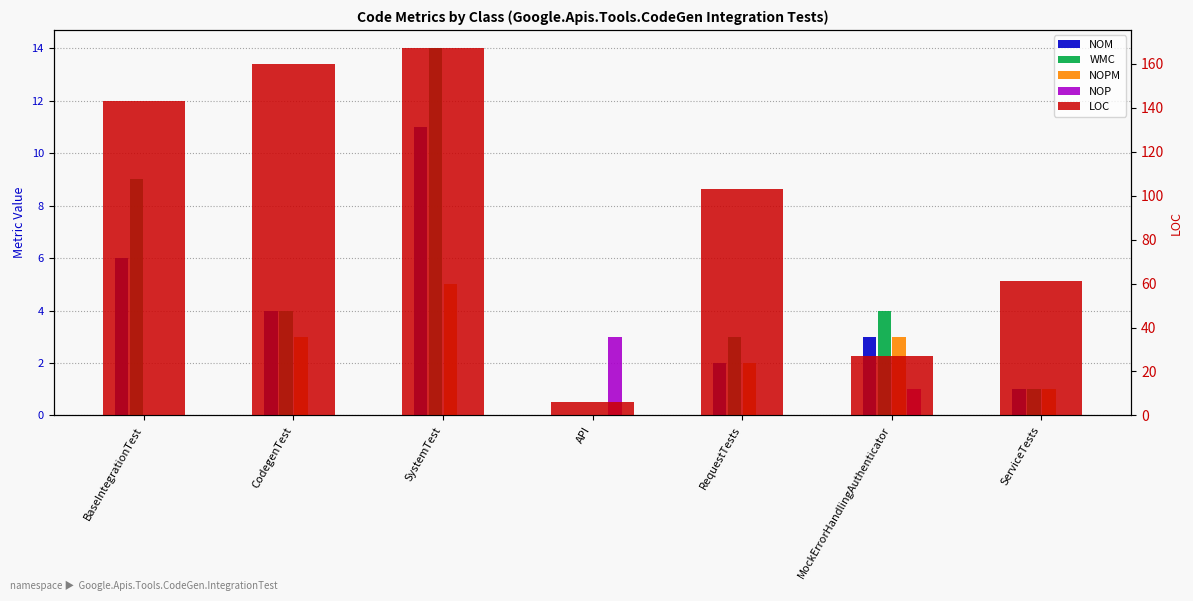

How many positive values does the WMC series have?

6